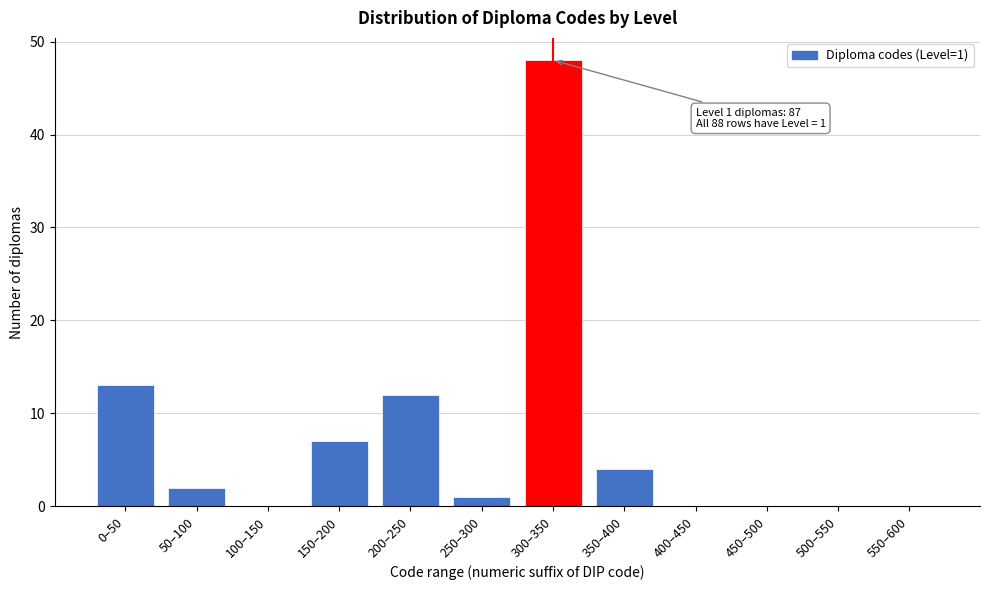

Reading left to right, extract all data points from this chart.

0–50=13	50–100=2	100–150=0	150–200=7	200–250=12	250–300=1	300–350=48	350–400=4	400–450=0	450–500=0	500–550=0	550–600=0